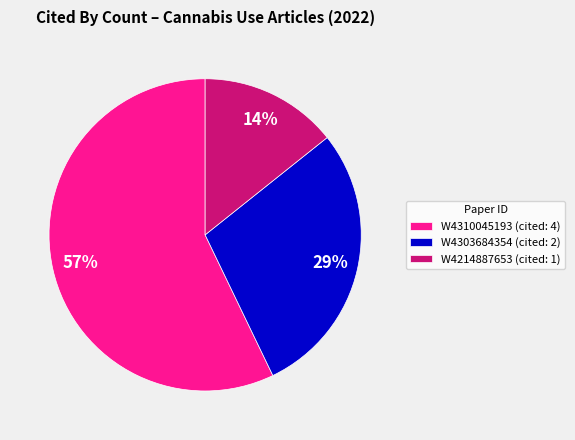

Is there any slice that represents more than half of the pie?

Yes